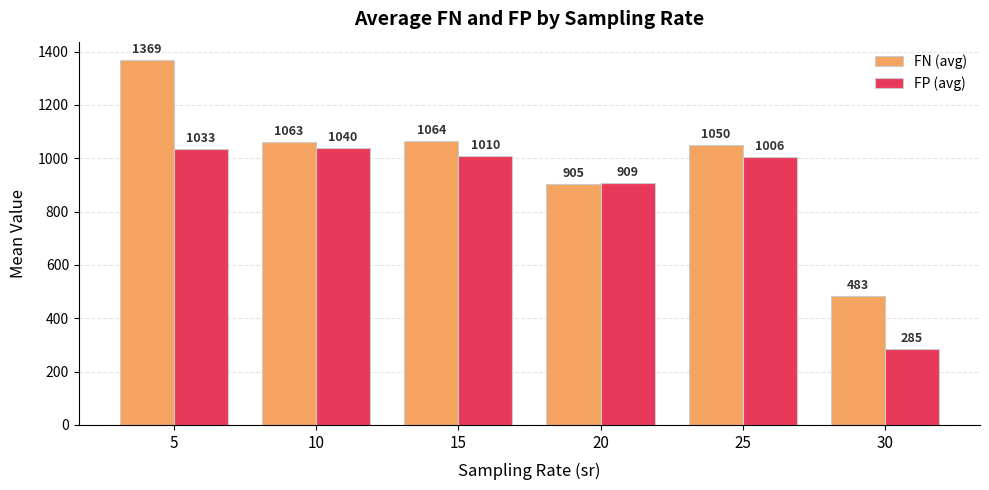

Which series has the largest range (max minus min)?

FN (avg)